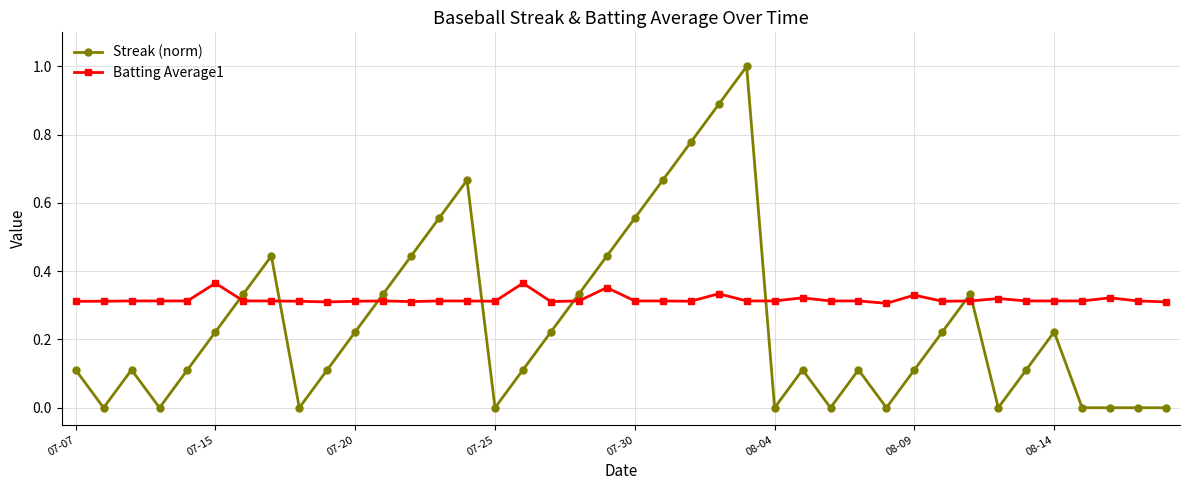

What is the difference between the second highest and minimum values in the Streak (norm) series?

0.9